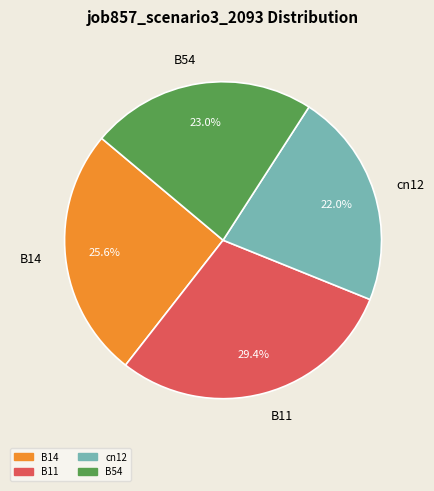

What percentage is the cn12 slice, to the nearest percent?

22%